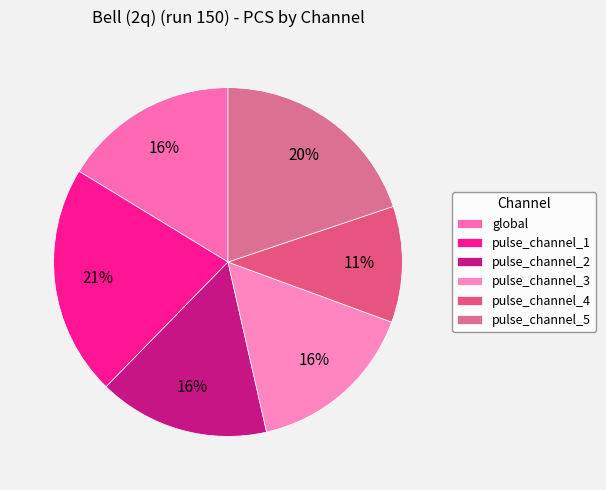

Rank the categories by value from lowest to highest.

pulse_channel_4, pulse_channel_3, pulse_channel_2, global, pulse_channel_5, pulse_channel_1